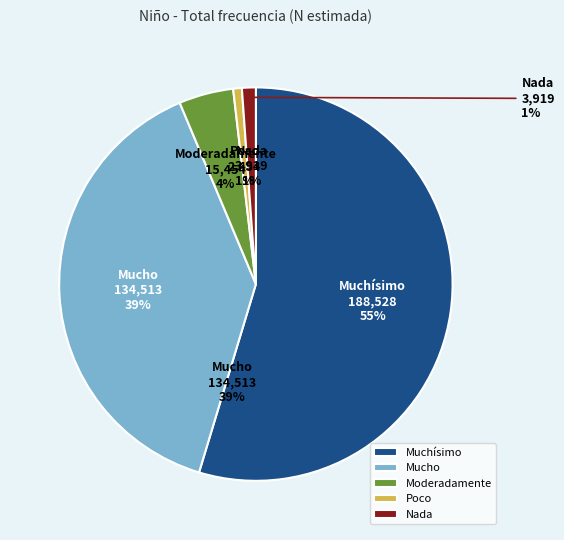

True or false: Mucho accounts for 39% of the total.

True